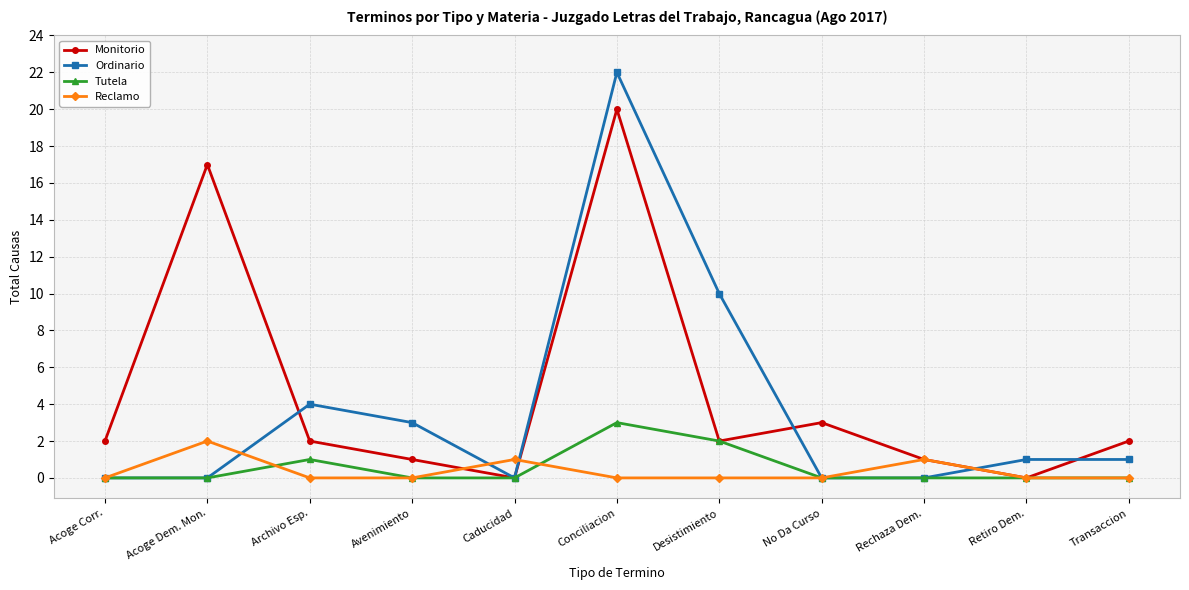

Is the value of Ordinario at Desistimiento greater than the value of Monitorio at Acoge Corr.?

Yes